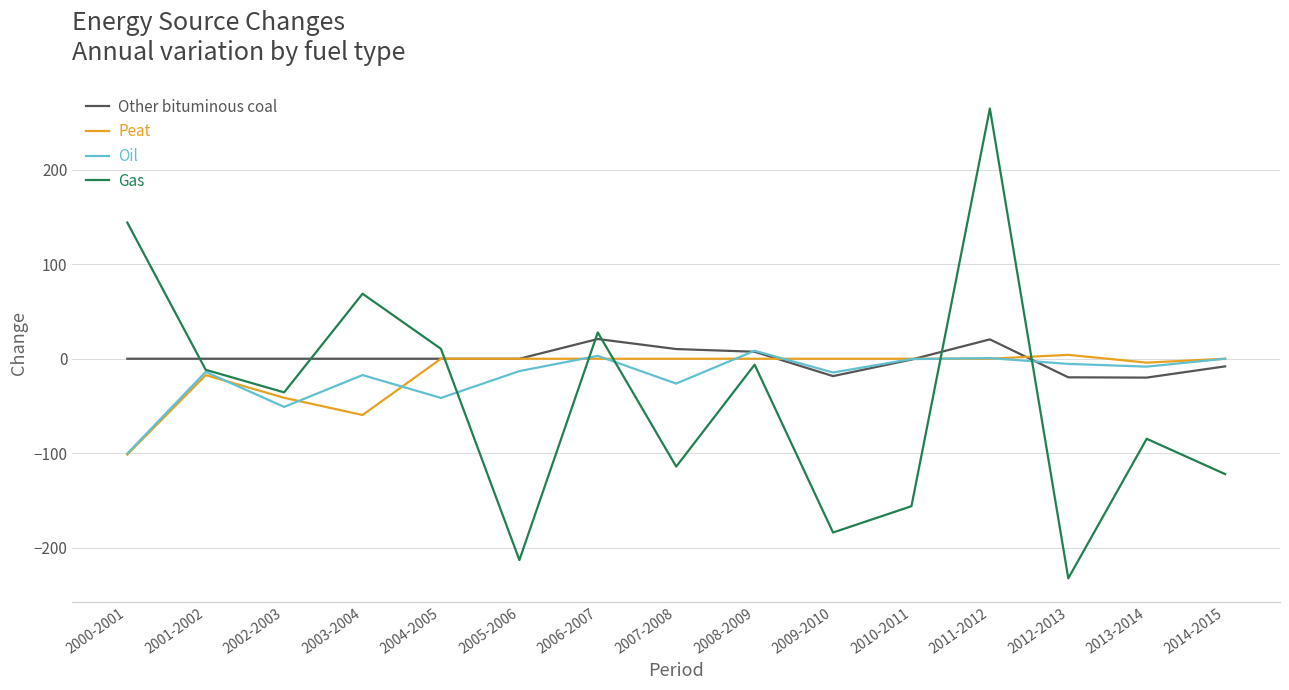

At which category is the sum across all series the highest?

2011-2012